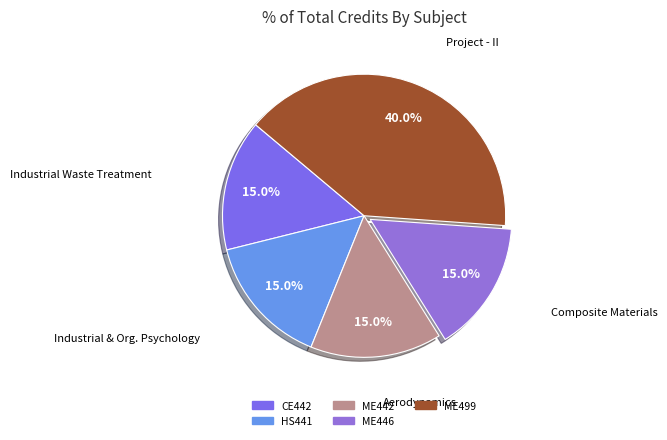

To the nearest percent, what is the average slice percentage?

20%